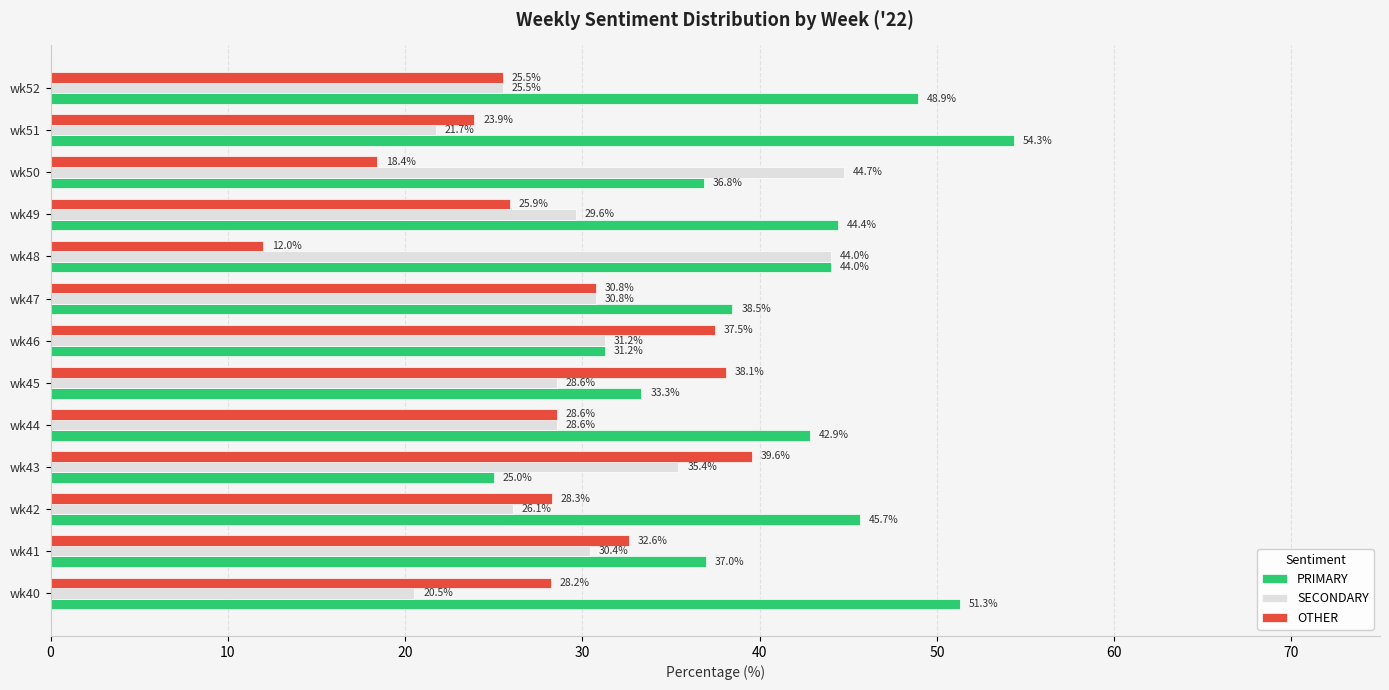

What are all the series names shown in the legend?

PRIMARY, SECONDARY, OTHER